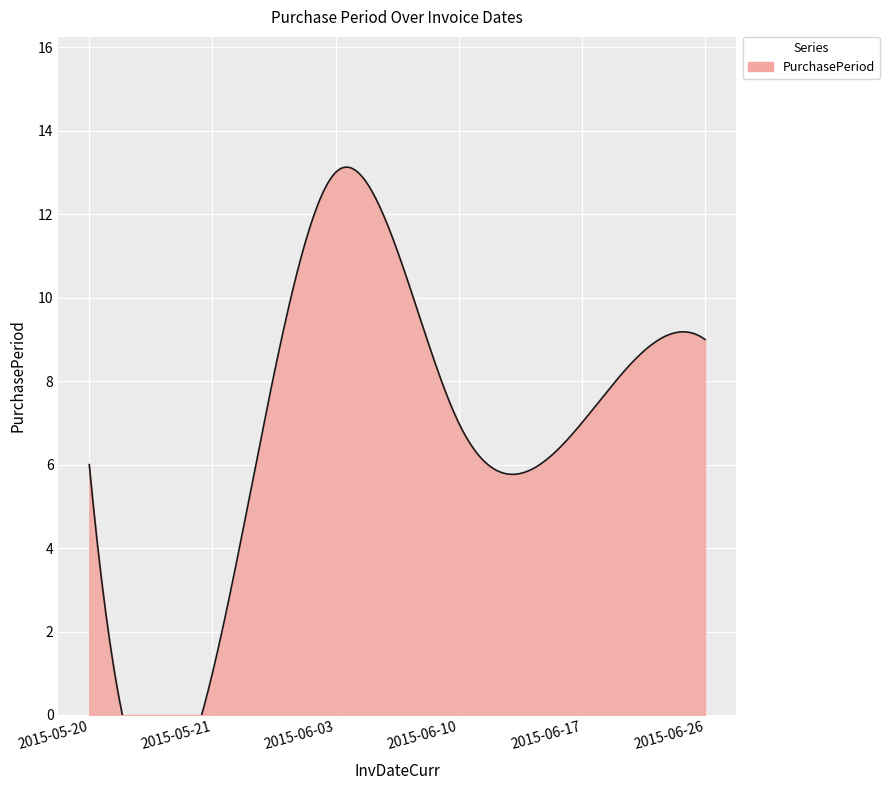

At which category does the data reach its first local valley?

2015-05-21